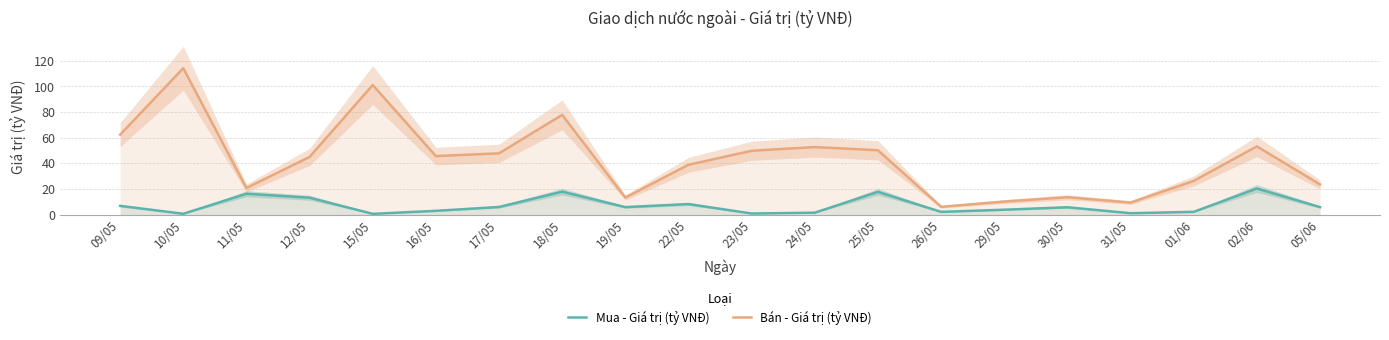

What is the difference between the highest and lowest values at 31/05?

8.3